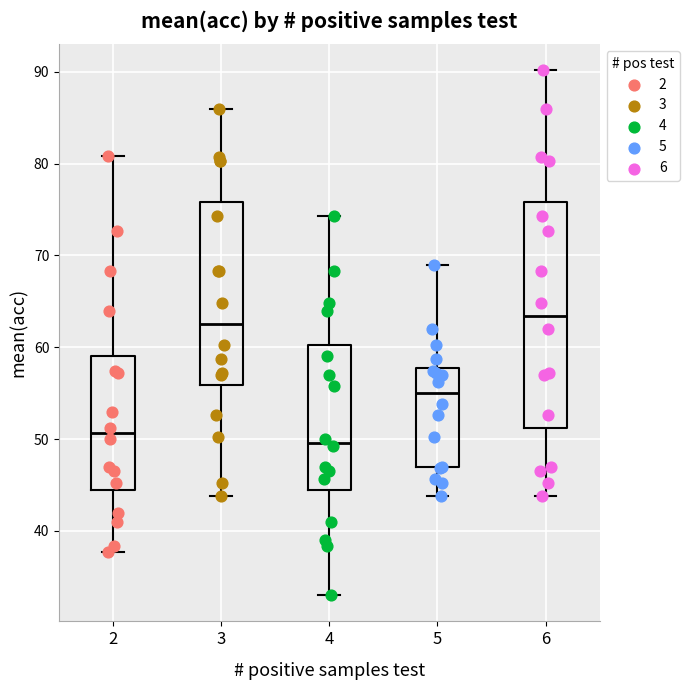

Reading left to right, read every box against the y-axis: the position of its median line, the range the box covers, and the ends of its whiskers. The values are not printed on the chart, so give them approximately, as read against the axis.

2: median 51, box 44 to 59, whiskers 38 to 81
3: median 63, box 56 to 76, whiskers 44 to 86
4: median 50, box 45 to 60, whiskers 33 to 74
5: median 55, box 47 to 58, whiskers 44 to 69
6: median 63, box 51 to 76, whiskers 44 to 90